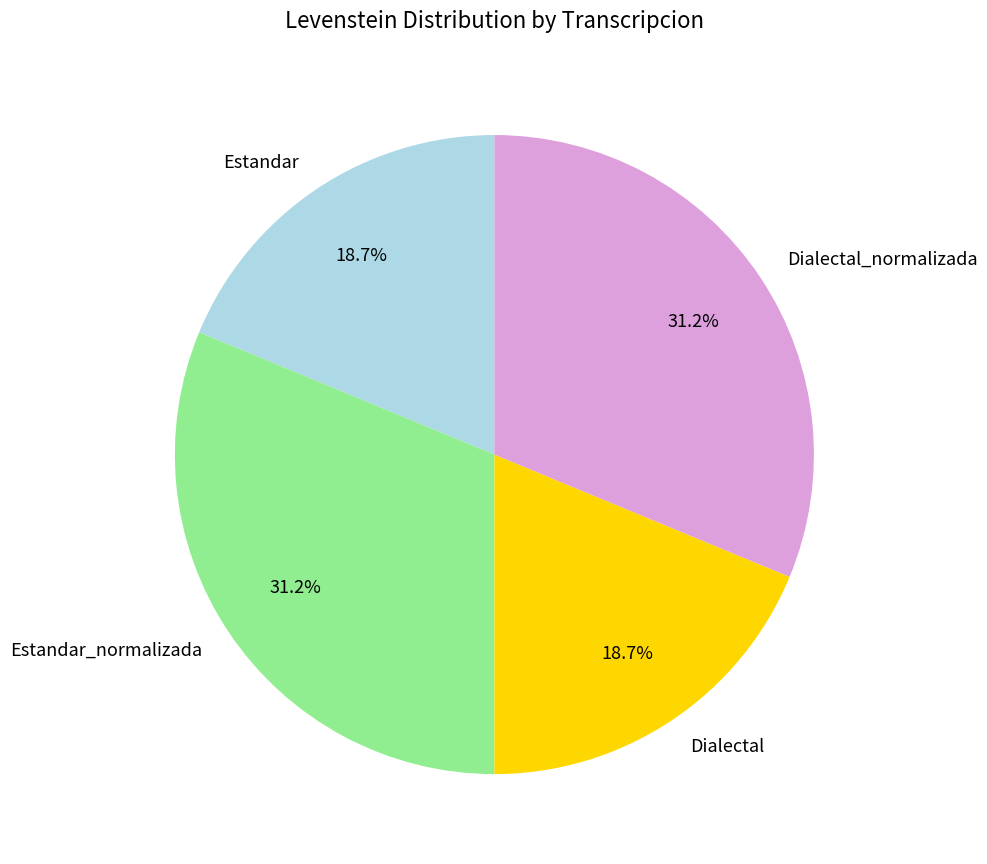

Approximately how many times larger is the value at Estandar_normalizada compared to Dialectal_normalizada?

1.0